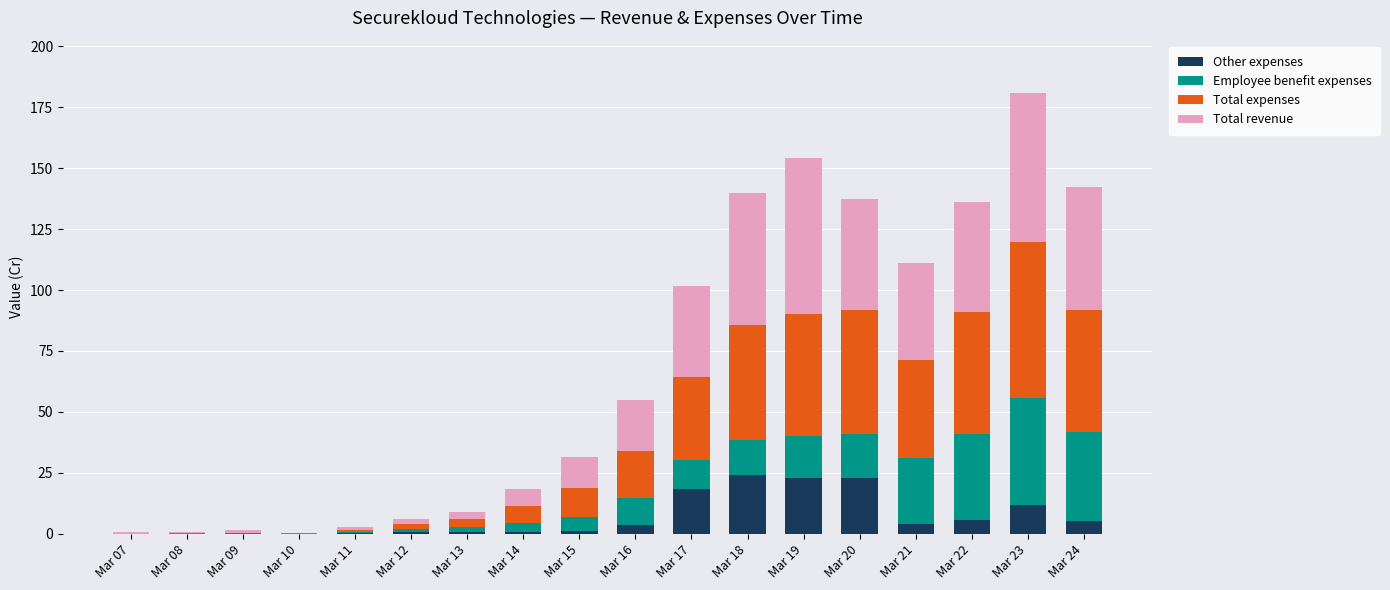

The Other expenses series shows 6.6 at Mar 20. True or false?

False